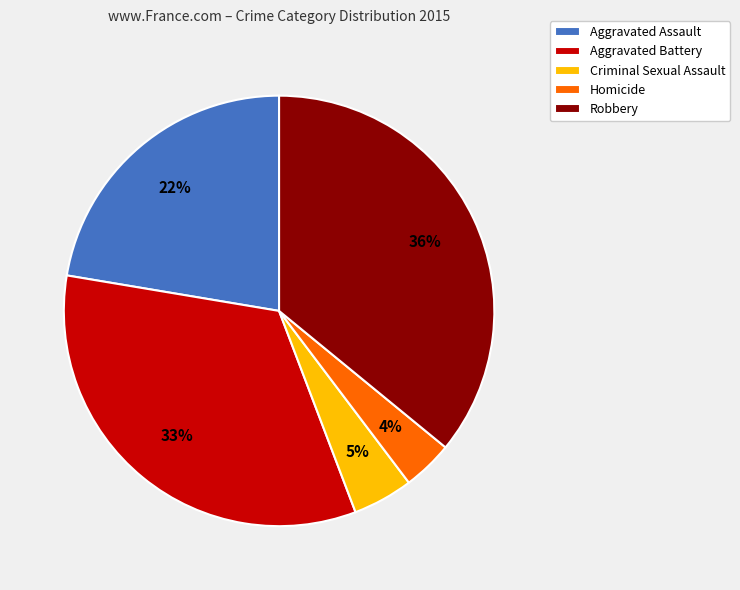

Is it true that Aggravated Battery is 24% of the pie?

False